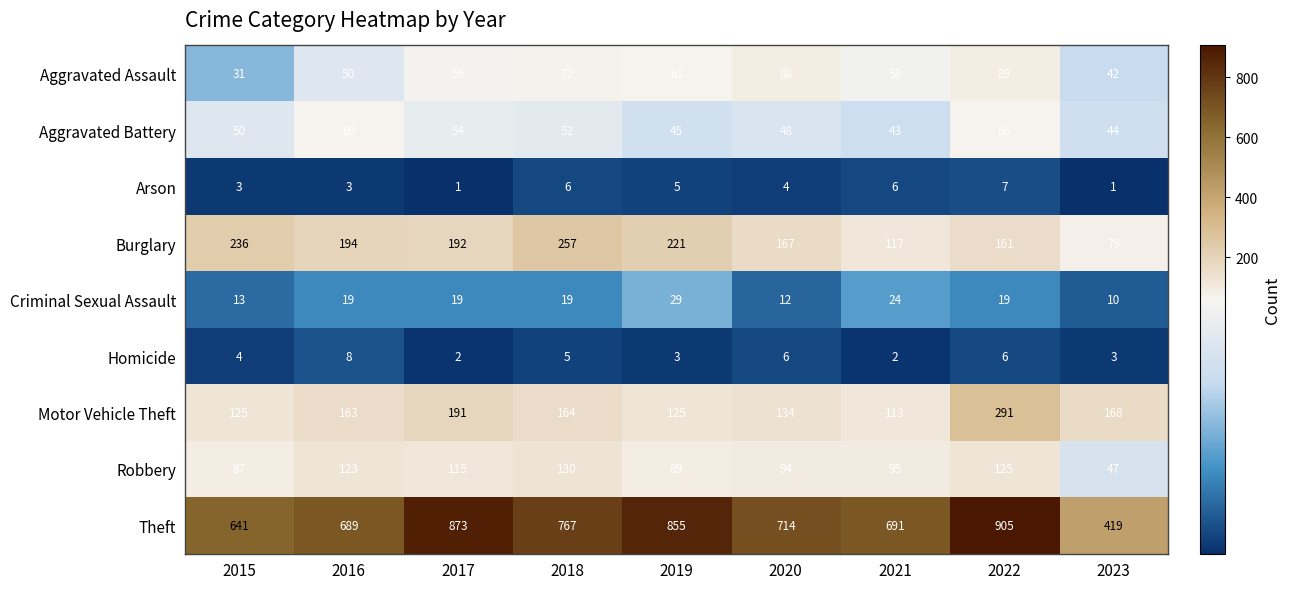

The value of Aggravated Assault at 2021 is 58. True or false?

True